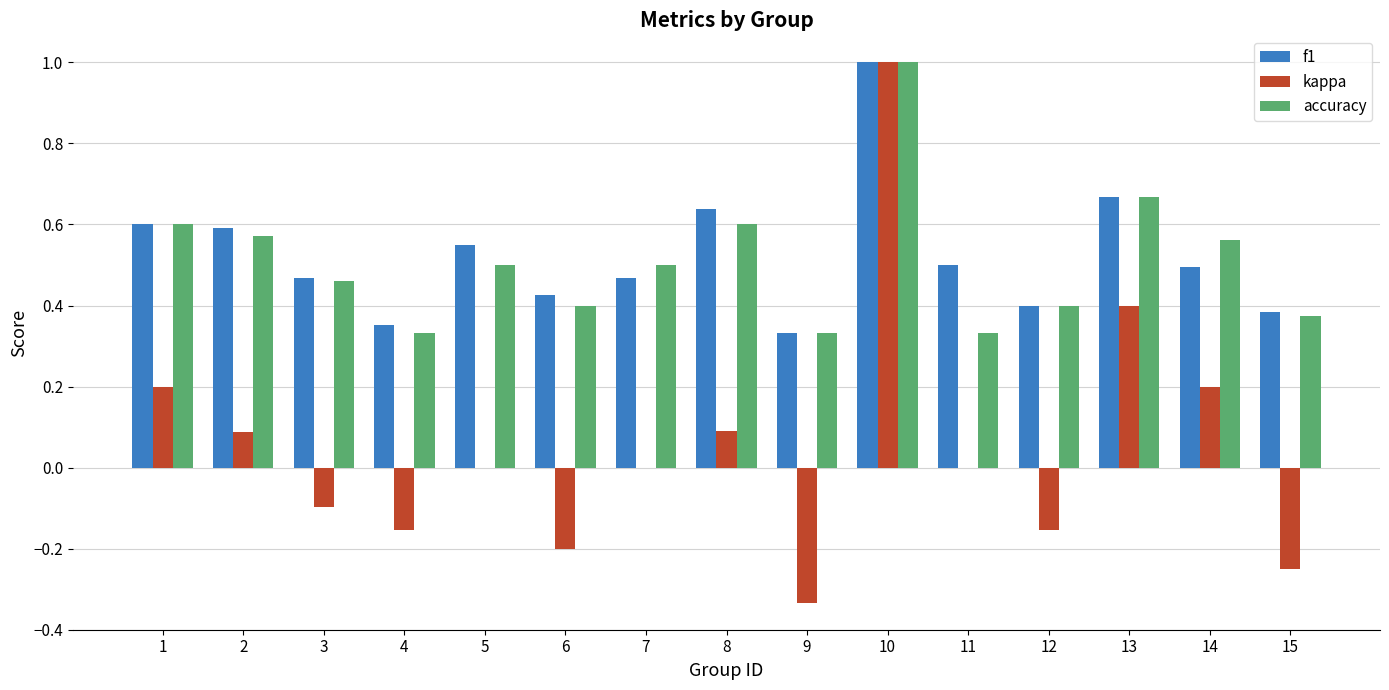

The accuracy series shows 0.1 at 6. True or false?

False